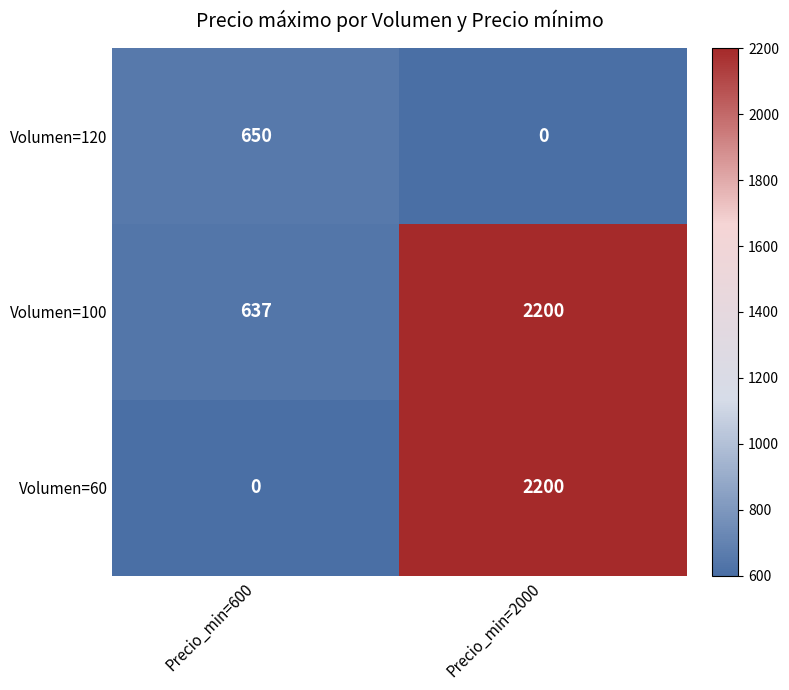

Rank the categories by Volumen=120 value from lowest to highest.

Precio_min=2000, Precio_min=600